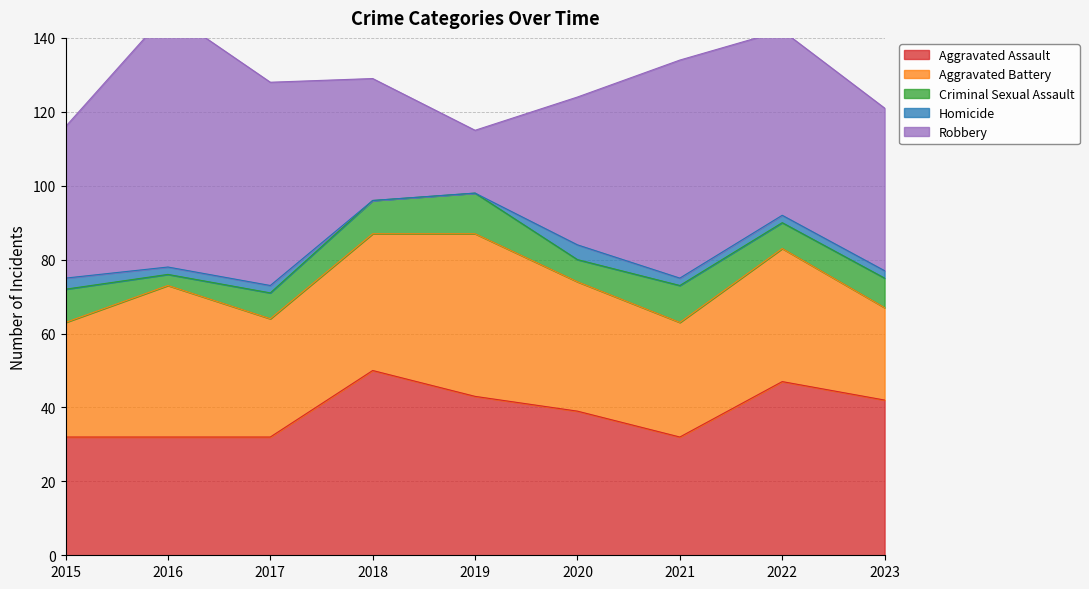

How many interior local valleys does the Robbery series have?

1